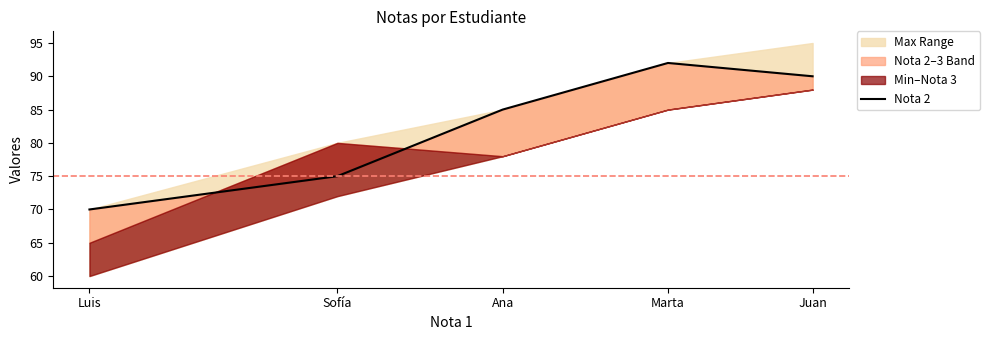

List the labels in order of value, largest first.

Marta, Juan, Ana, Sofía, Luis